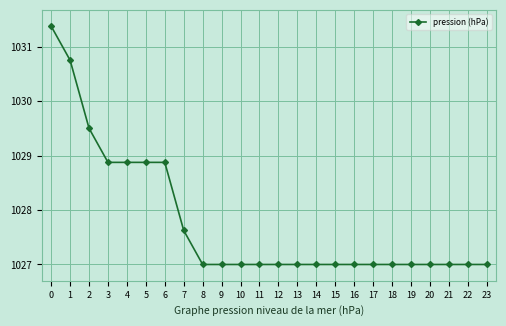

Approximately how many times larger is the value at 0 compared to 5?

1.0